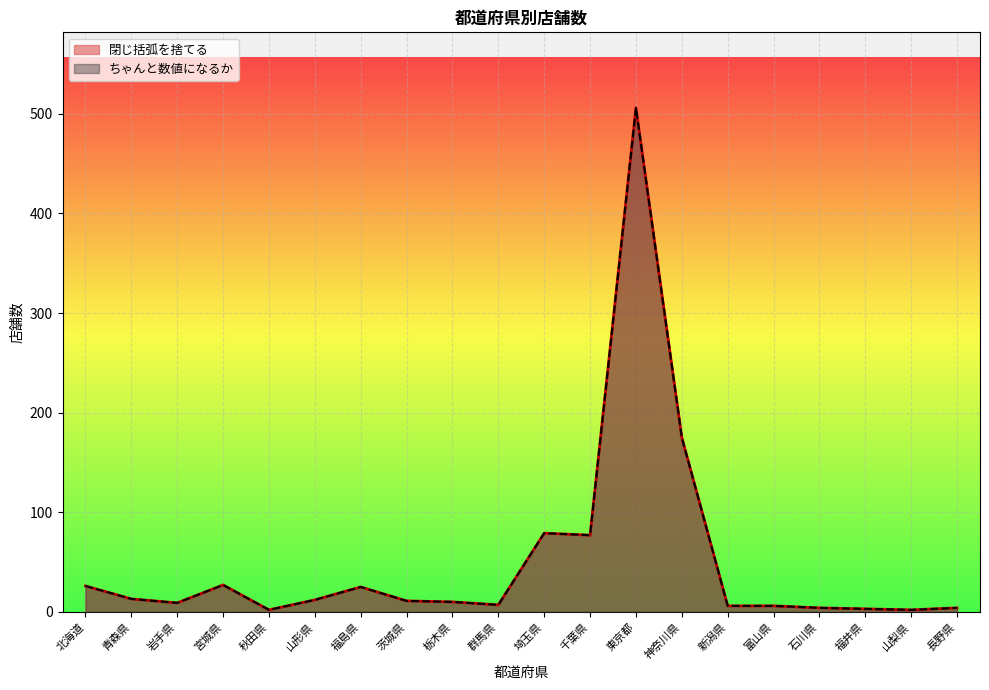

What are all the series names shown in the legend?

閉じ括弧を捨てる, ちゃんと数値になるか